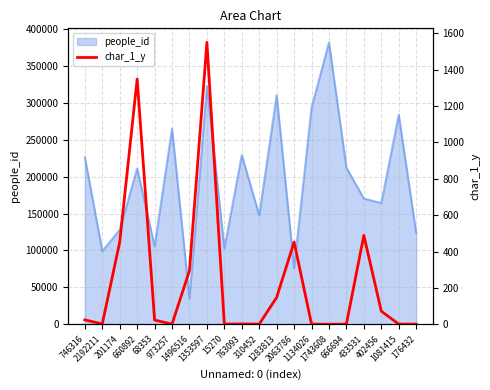

How many positive values are there?

19